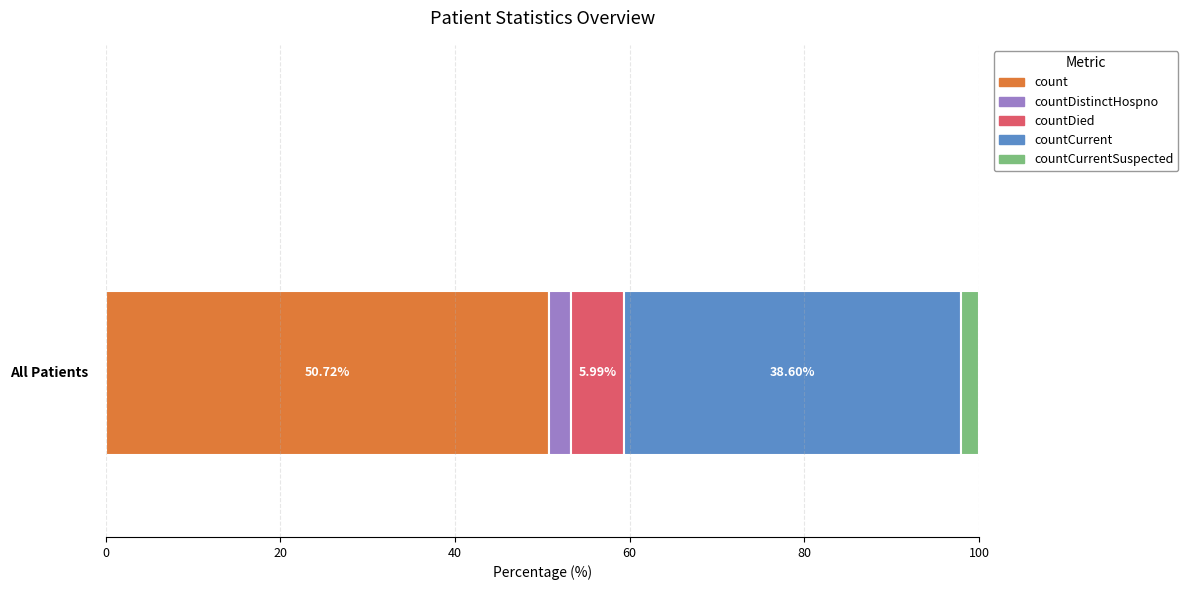

What are all the series names shown in the legend?

count, countDistinctHospno, countDied, countCurrent, countCurrentSuspected